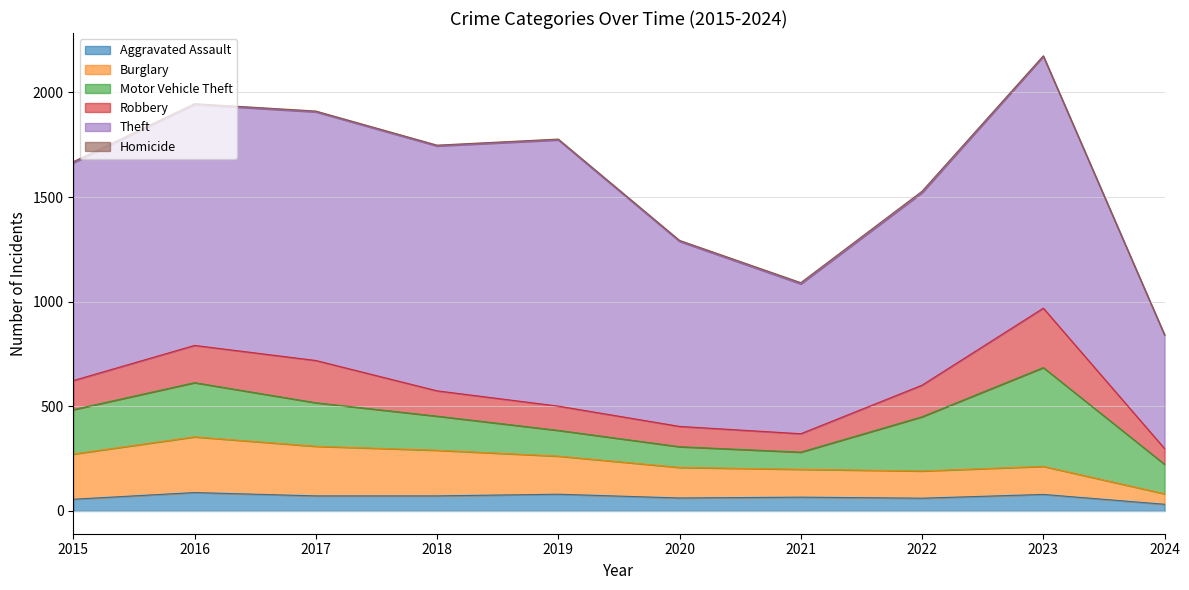

What is the maximum value for Robbery?

284